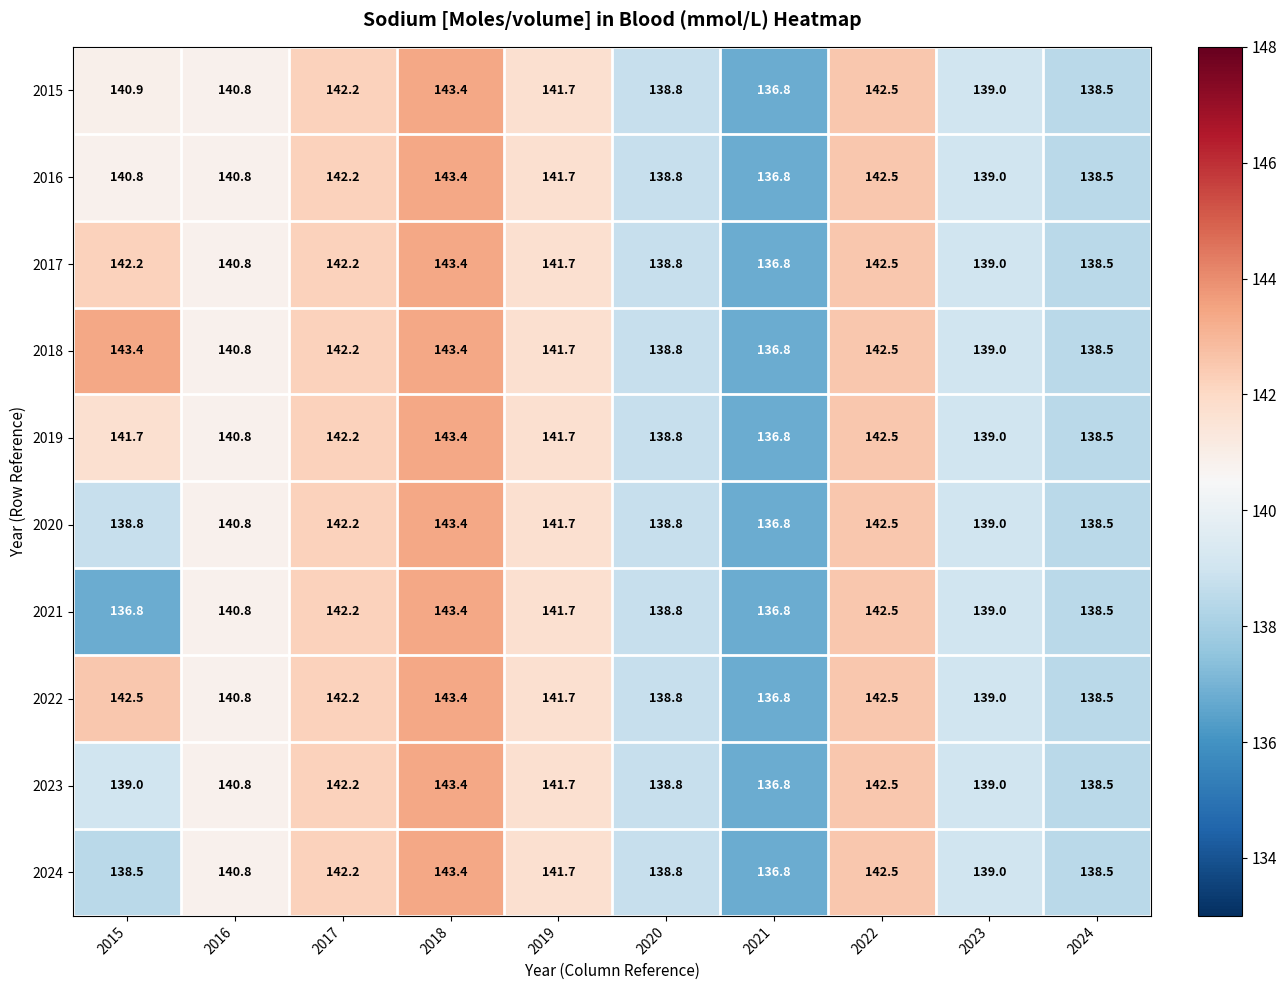

What is the total value across all series at 2023?

1390.0